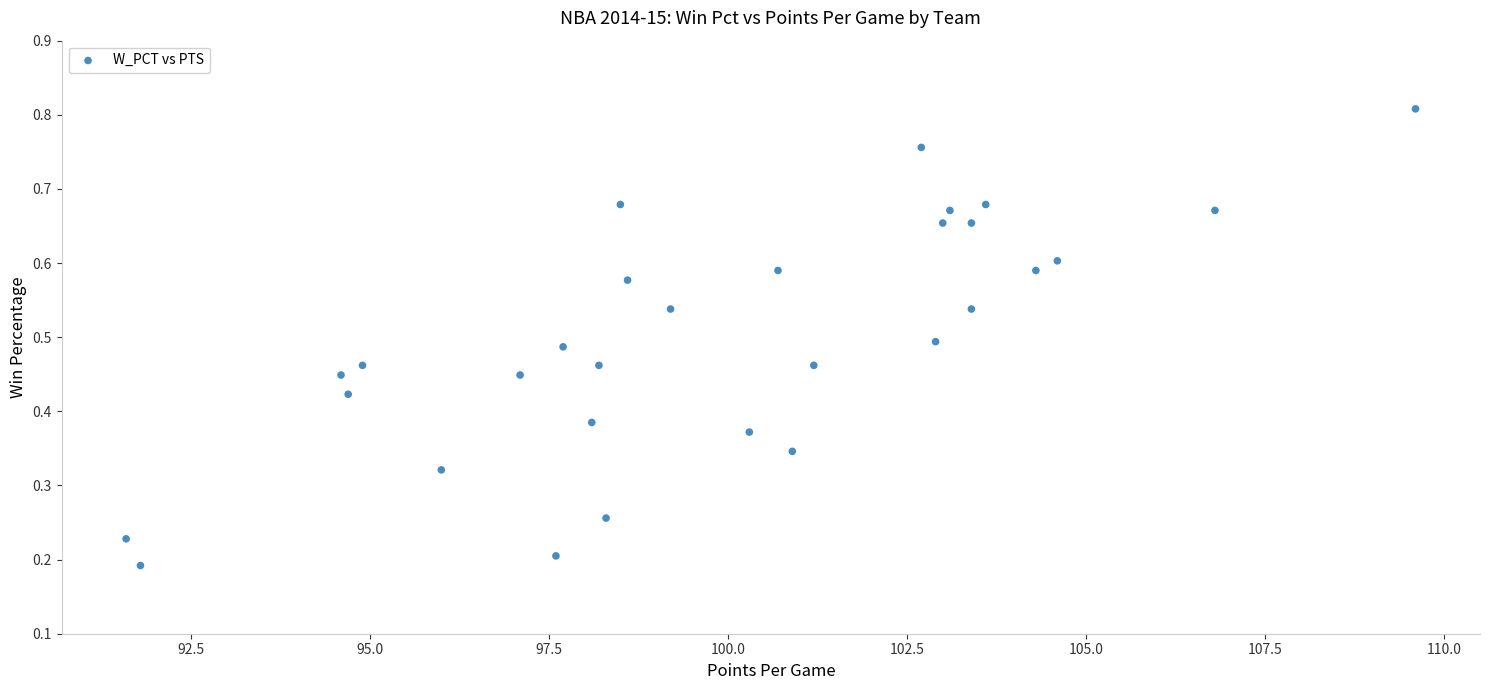

What is the range of X values (max minus min)?

18.0